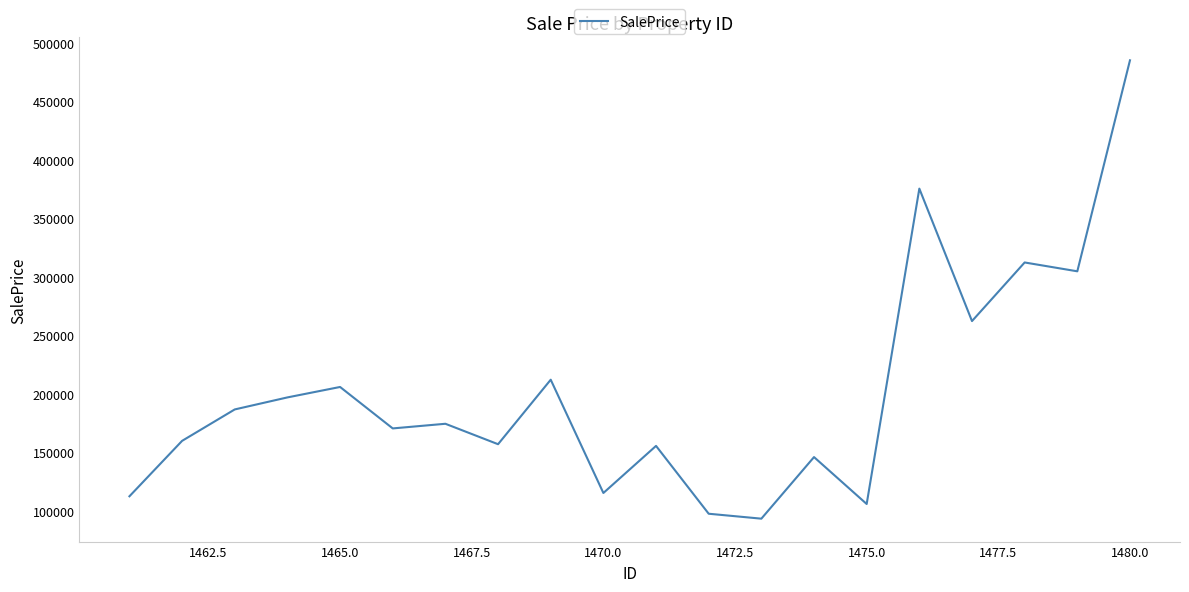

What is the minimum value shown in the chart?

93335.2